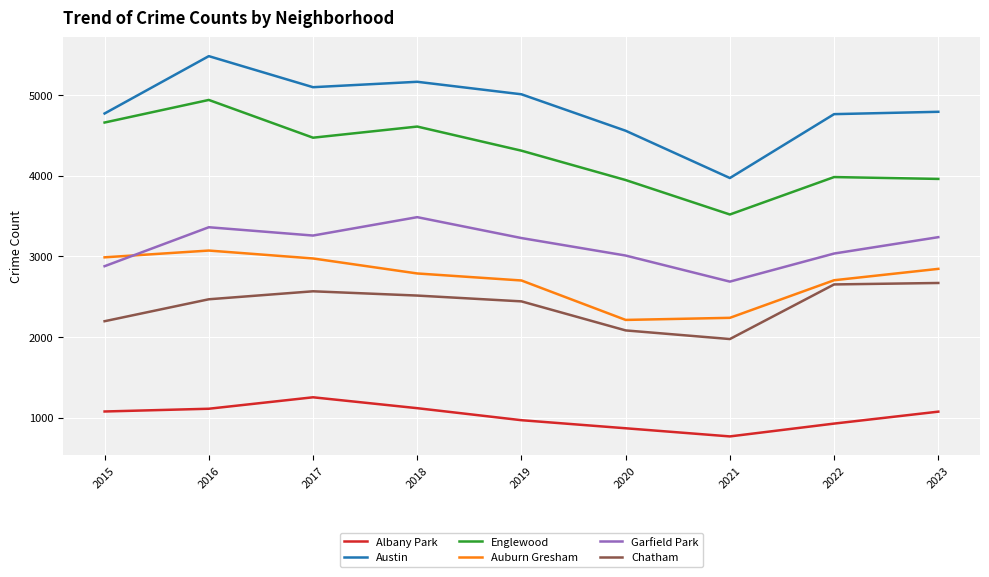

What is the minimum value for Austin?

3970